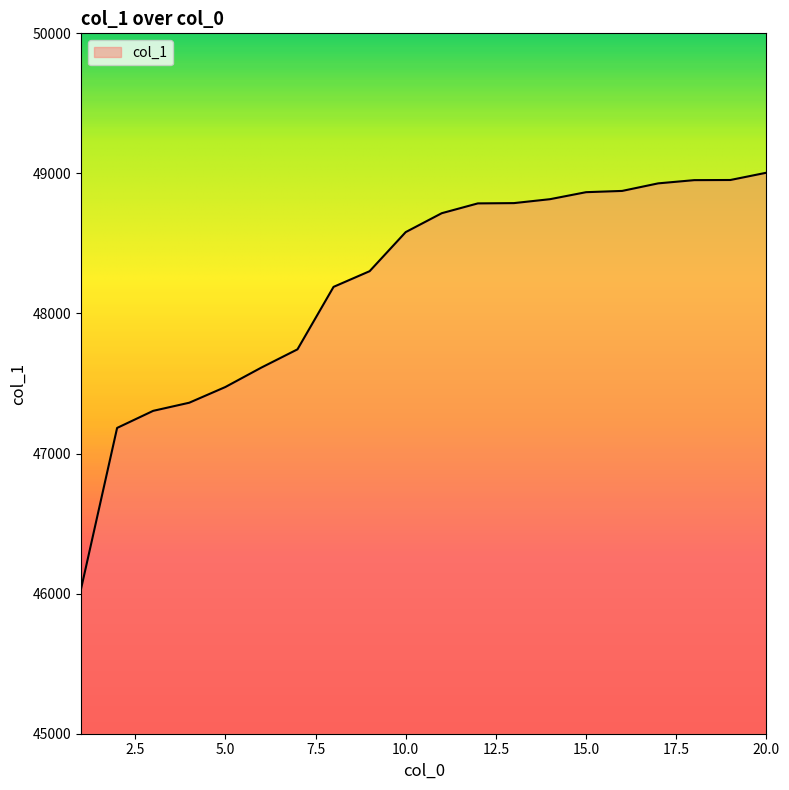

What is the minimum value shown in the chart?

46033